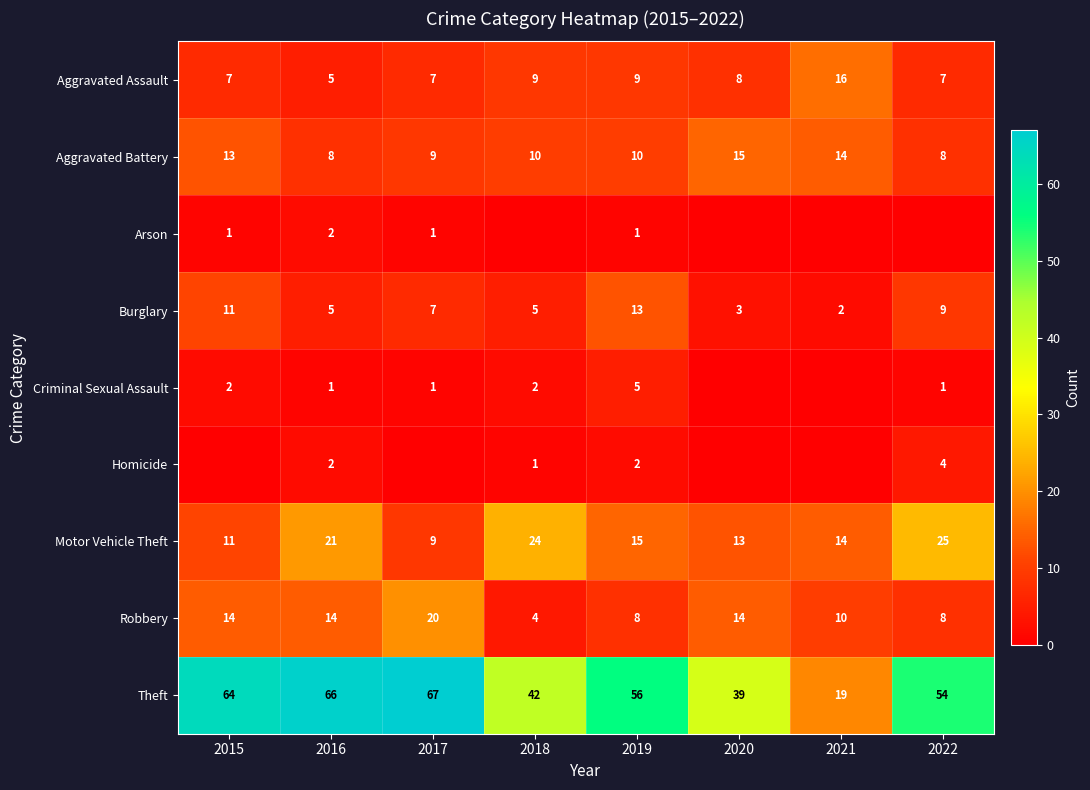

The value of Robbery at 2022 is 8. True or false?

True